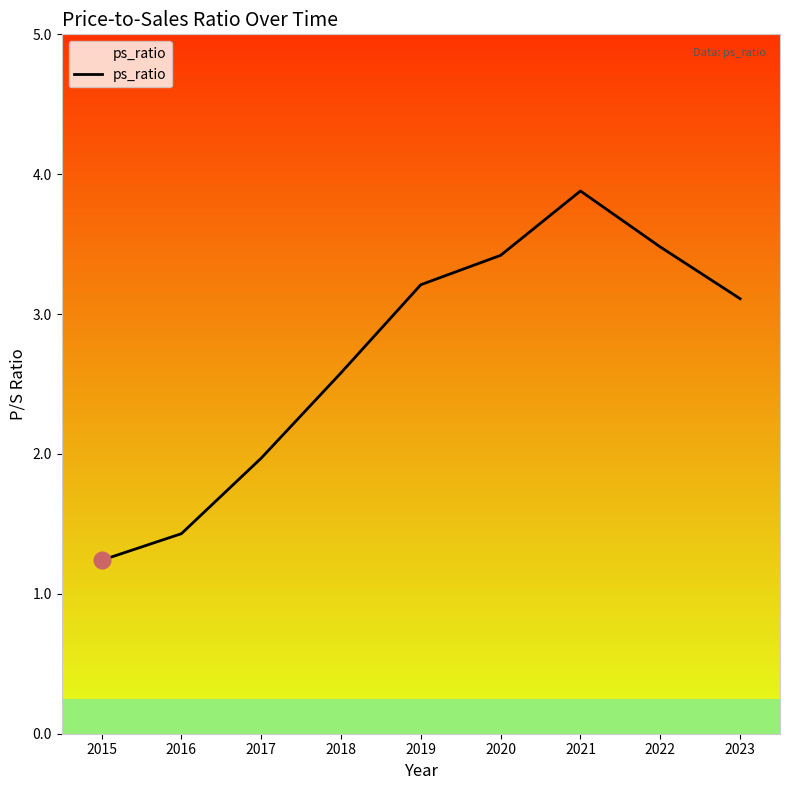

List the labels in order of value, largest first.

2021, 2022, 2020, 2019, 2023, 2018, 2017, 2016, 2015